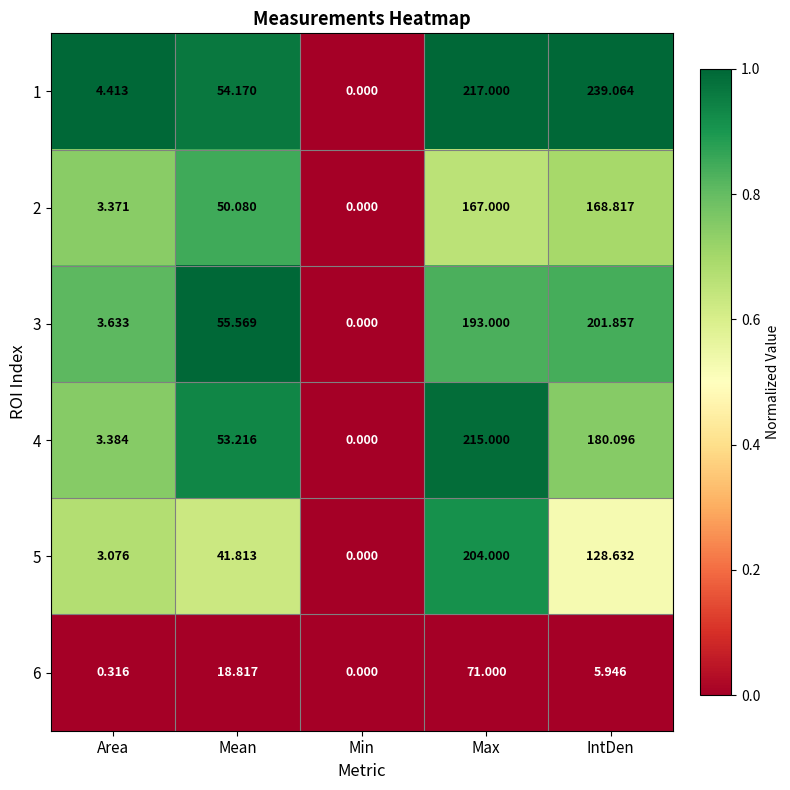

At which category is the sum across all series the highest?

Max